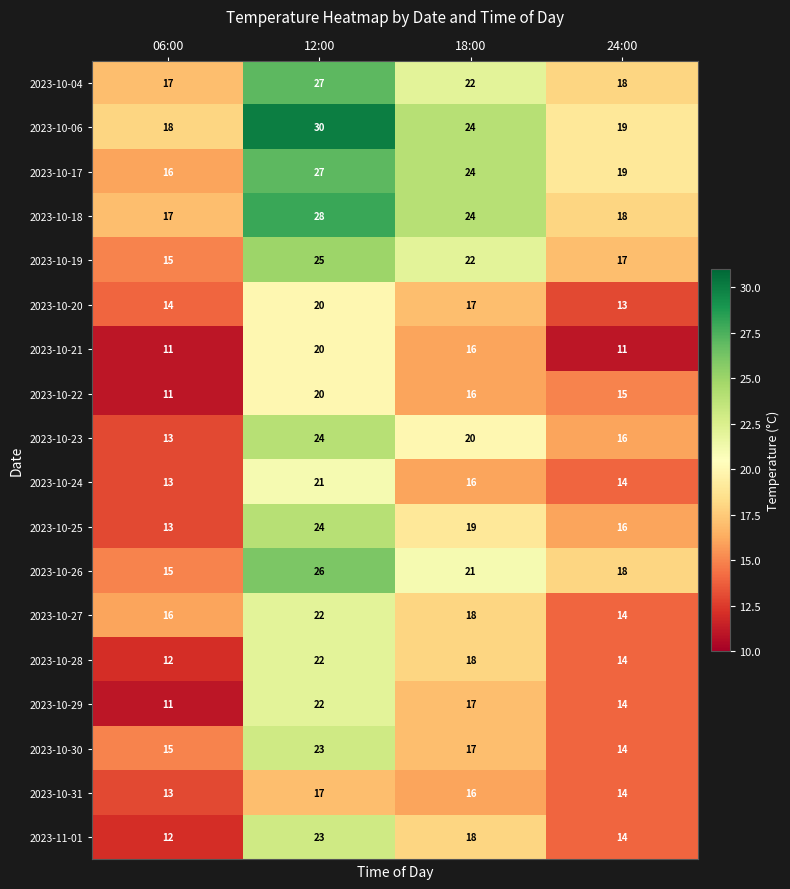

What is the sum of the 2023-10-17 values at 18:00 and 12:00?

51